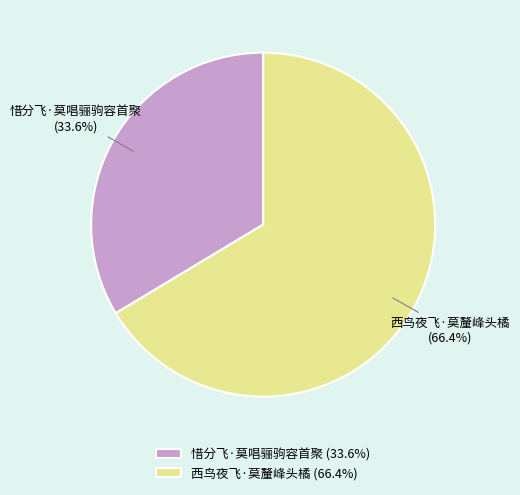

To the nearest percent, what percentage of the pie is 惜分飞·莫唱骊驹容首聚?

34%